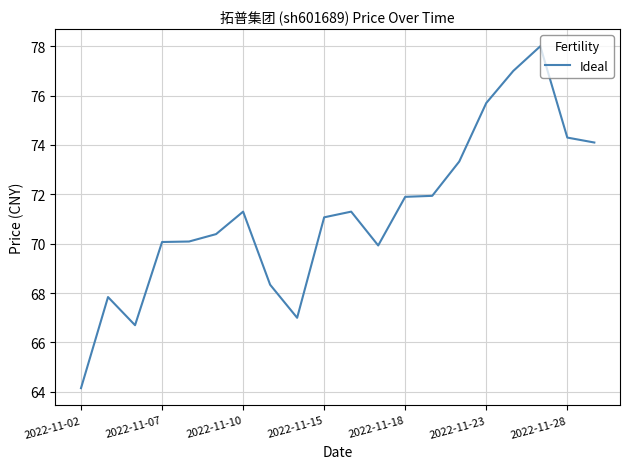

What is the smallest value displayed?

64.2